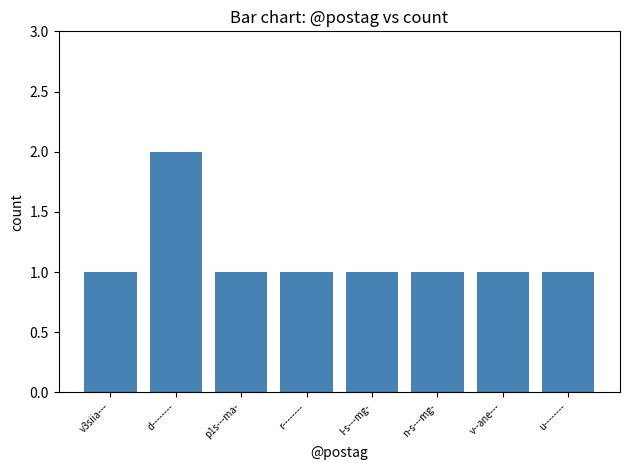

Is it true that the value at v3siia--- is 1?

True